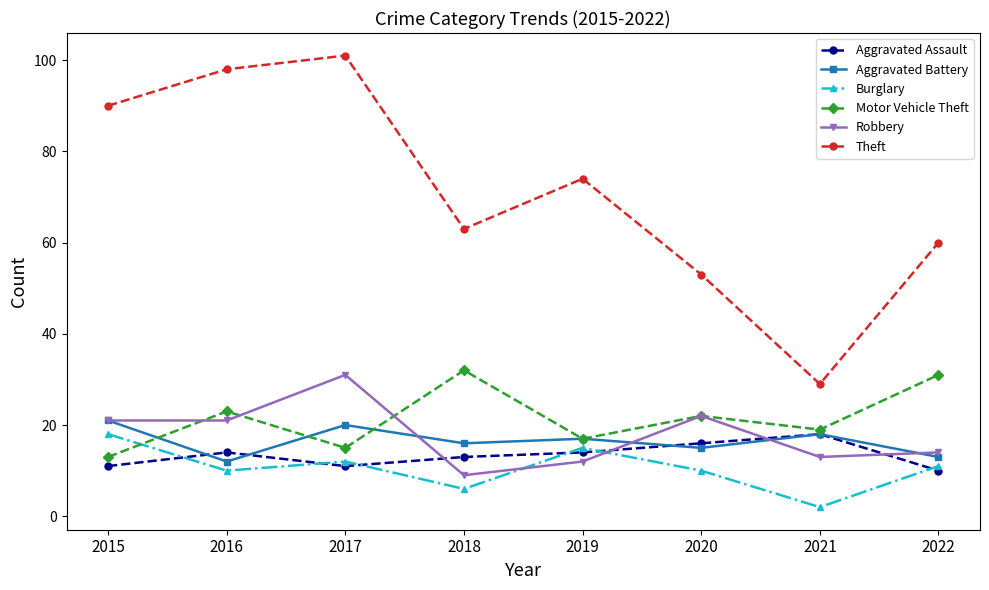

After their last crossing, which series has the higher values: Burglary or Aggravated Assault?

Burglary